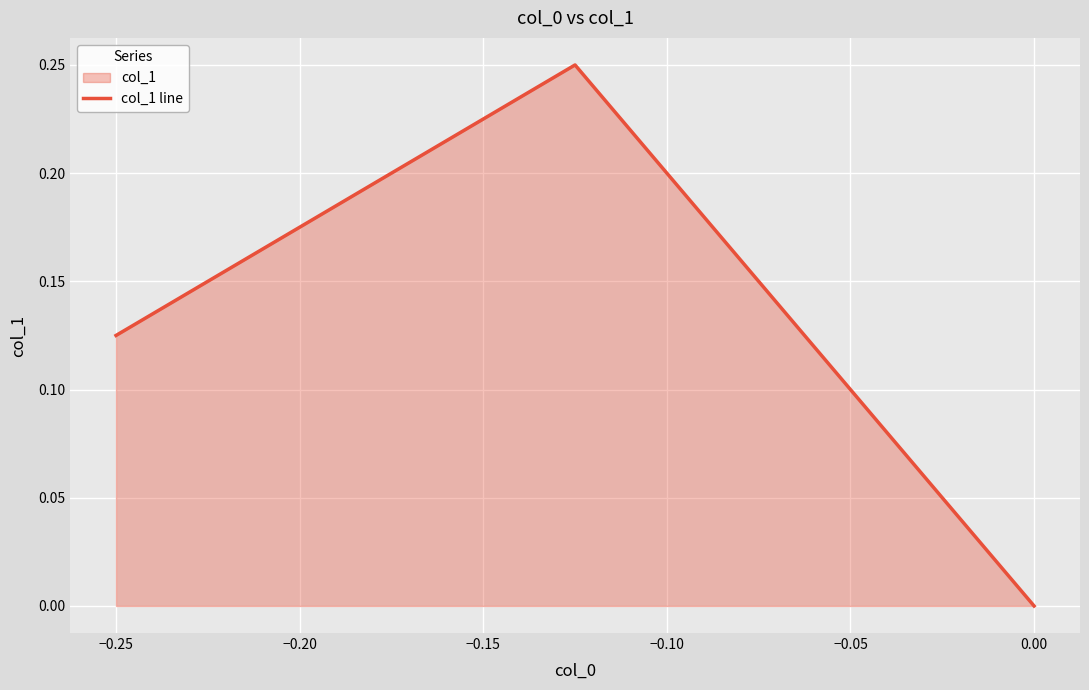

Is it true that the value at 0.00 is 0.0?

True